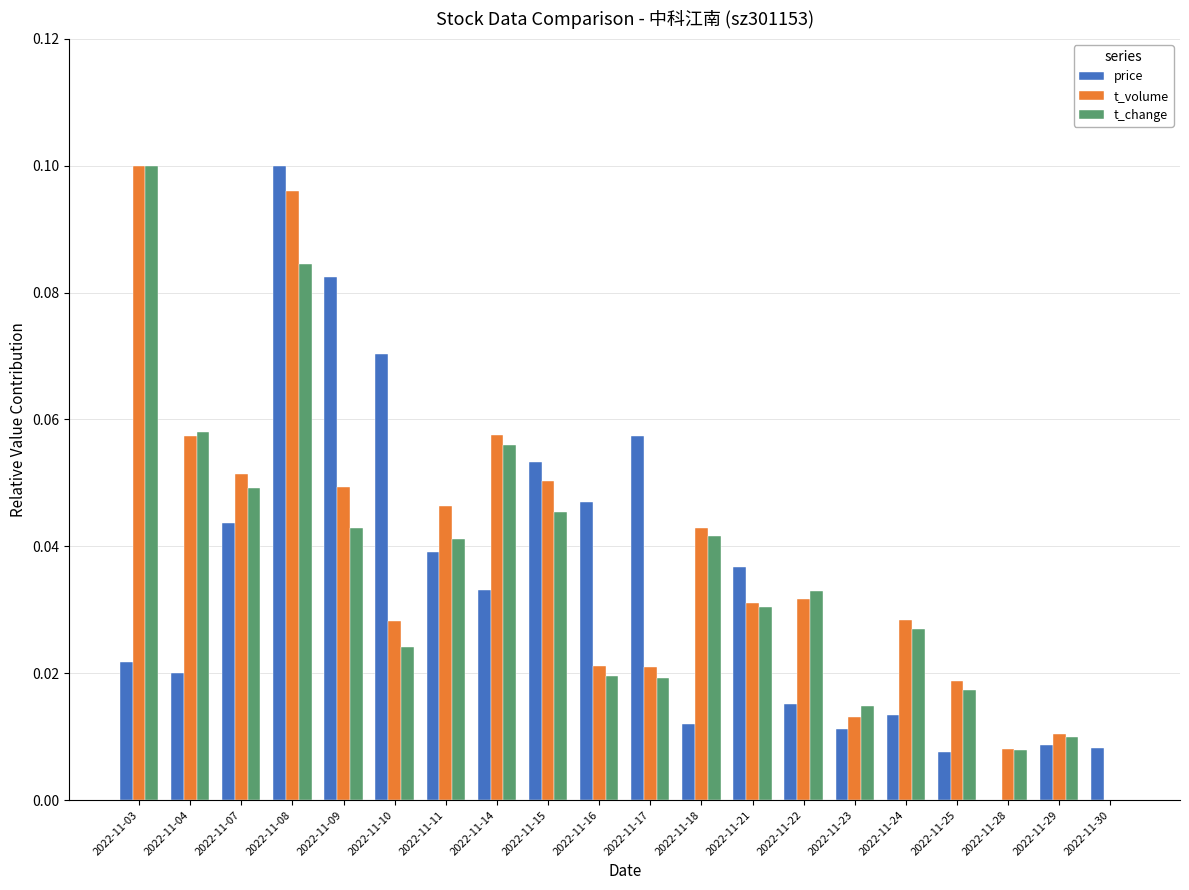

Are the bars grouped side by side (vs. stacked)?

Yes